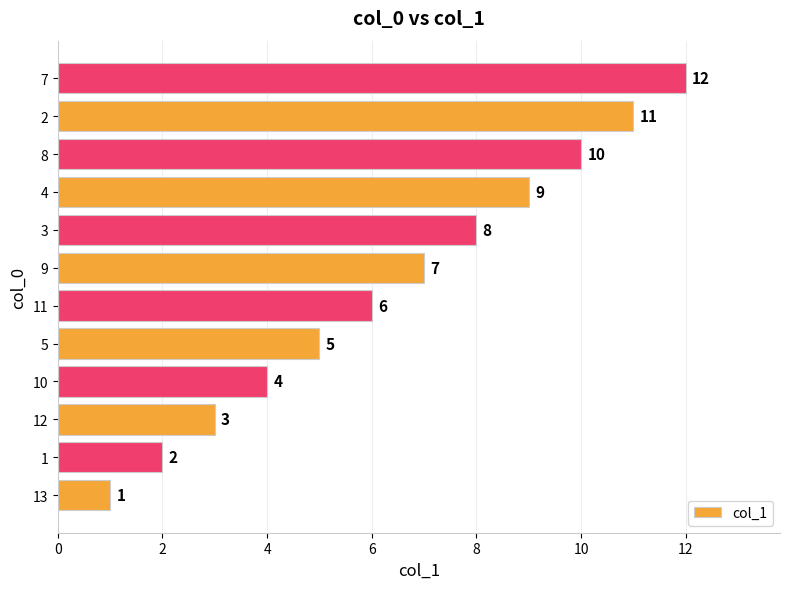

What is the difference between the second highest and minimum values?

10